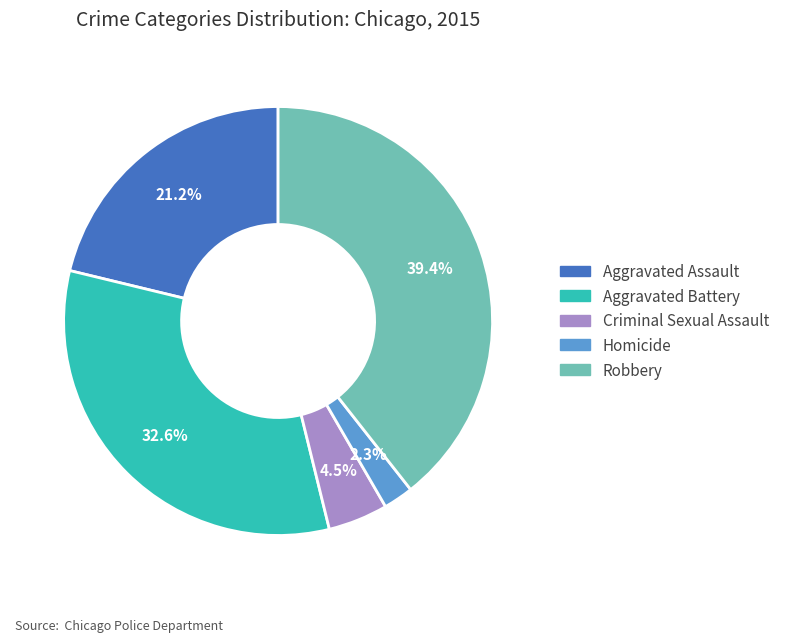

What percentage is the Robbery slice, to the nearest percent?

39%